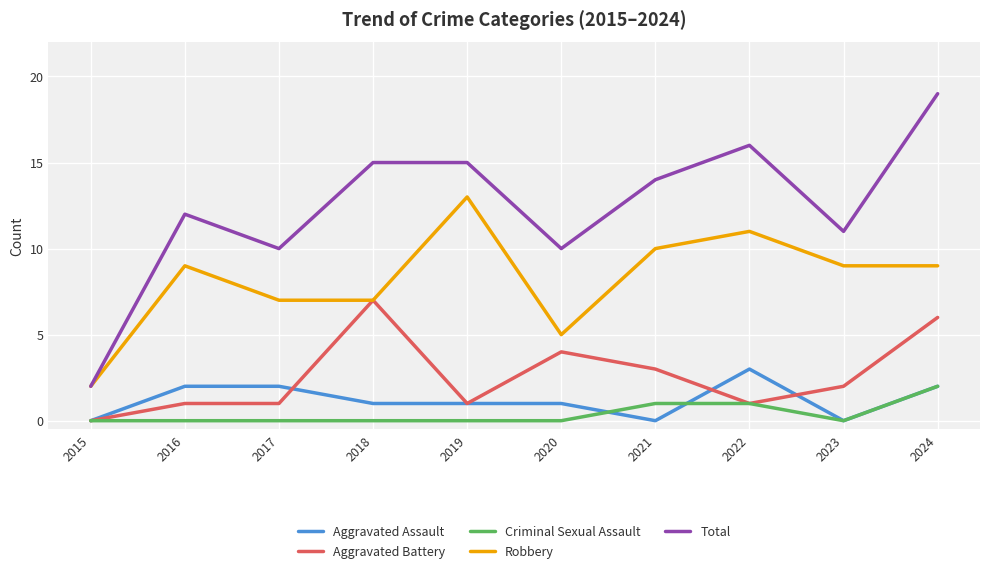

Does the chart display data point markers on the line(s)?

Yes